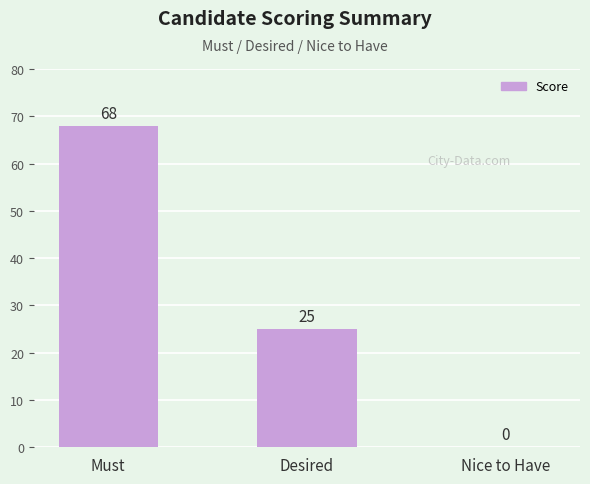

What is the difference between the values at Desired and Must?

43